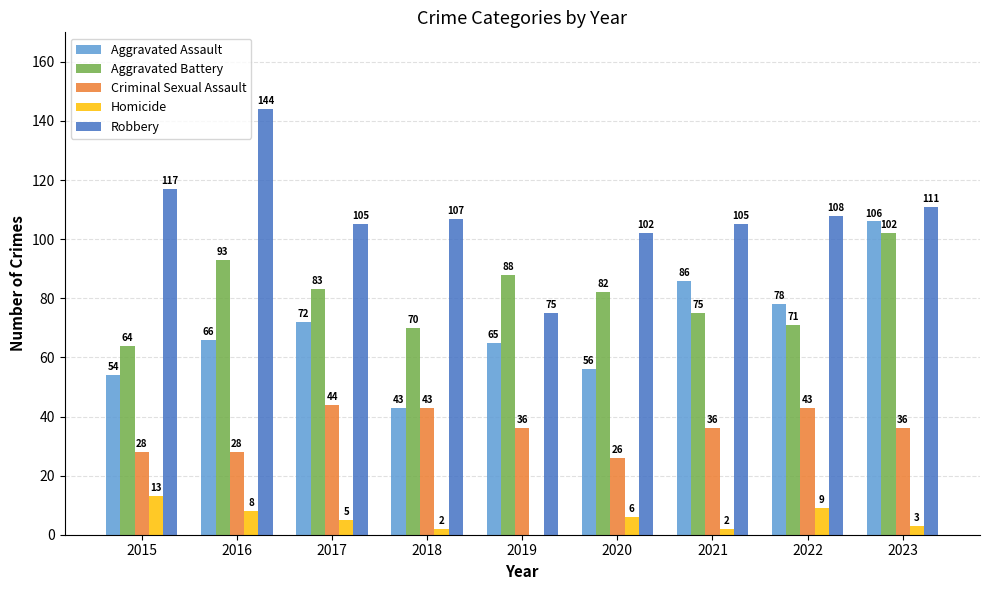

What is the average value of the Criminal Sexual Assault series?

36